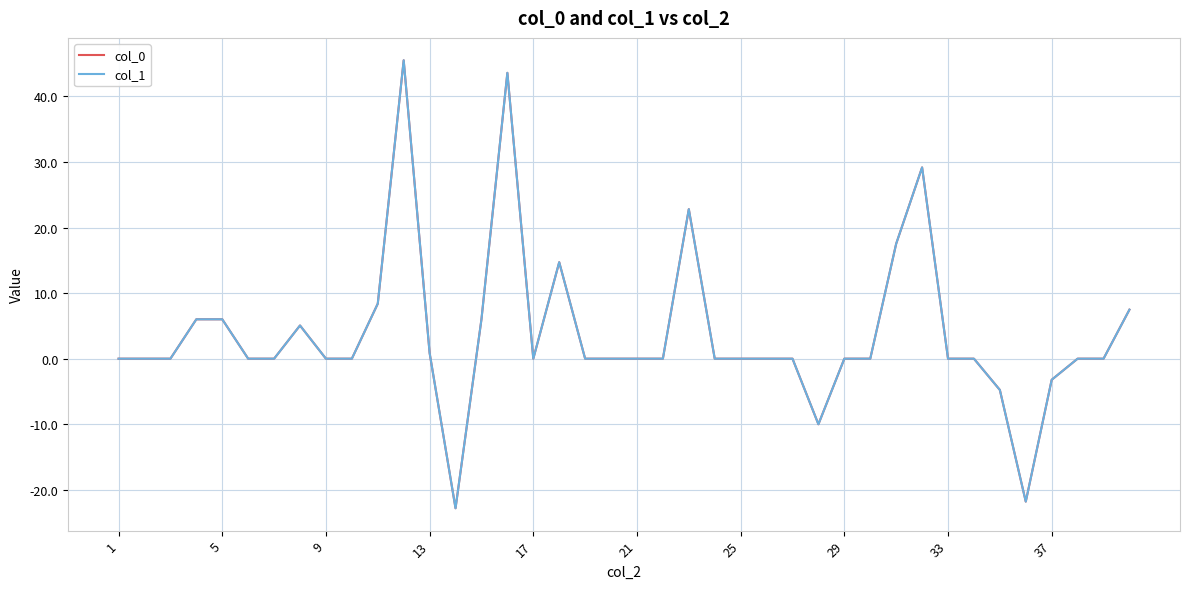

List the series in order of their peak value, lowest first.

col_0, col_1